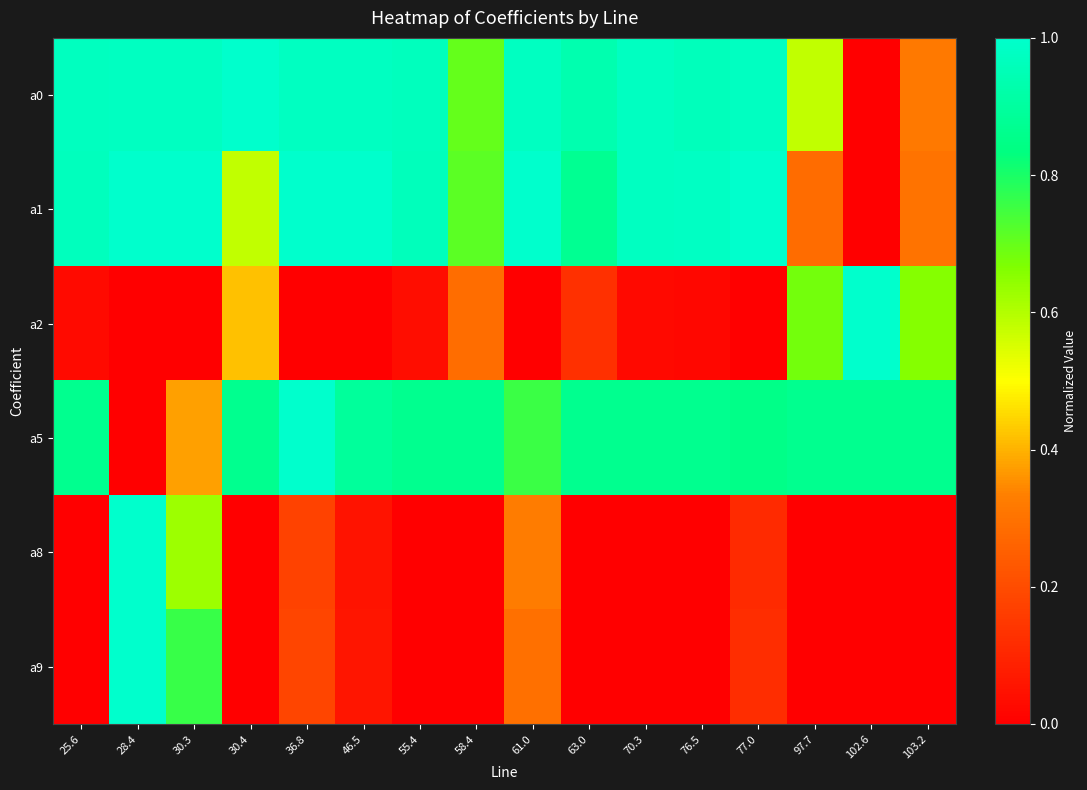

Which series has the largest total across all categories?

a0